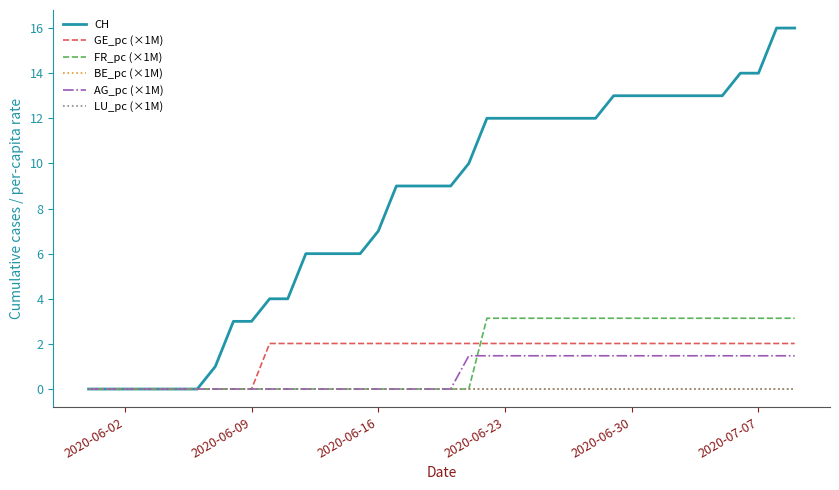

Is this an area chart (filled region under the line)?

No